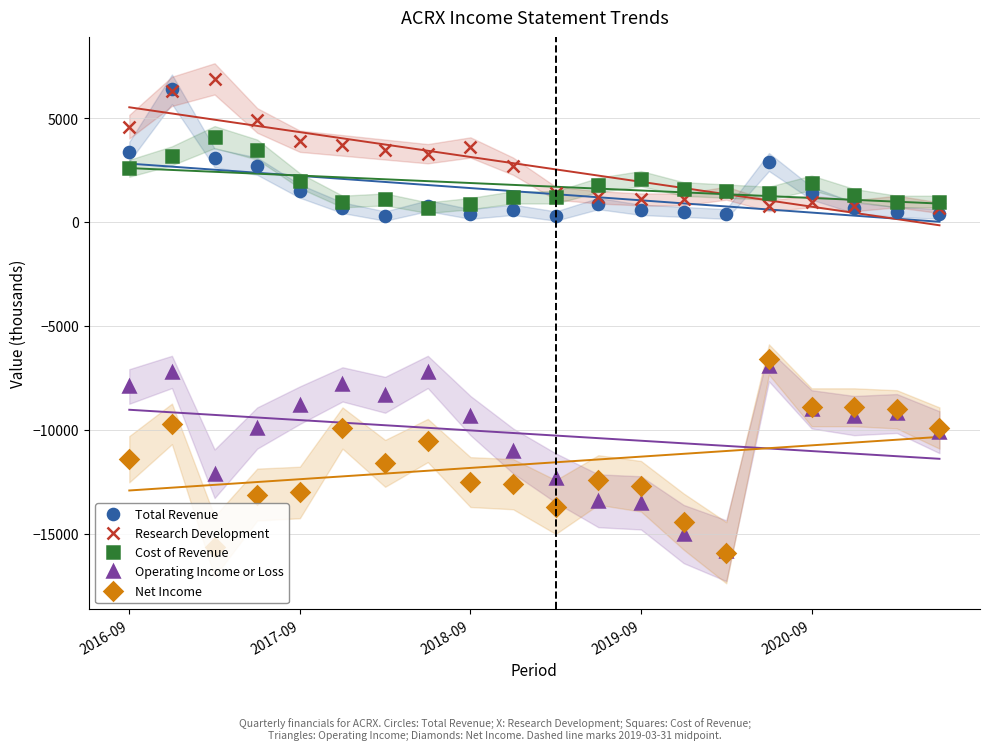

Read the Operating Income or Loss value at 17, to the nearest 50.

-9300